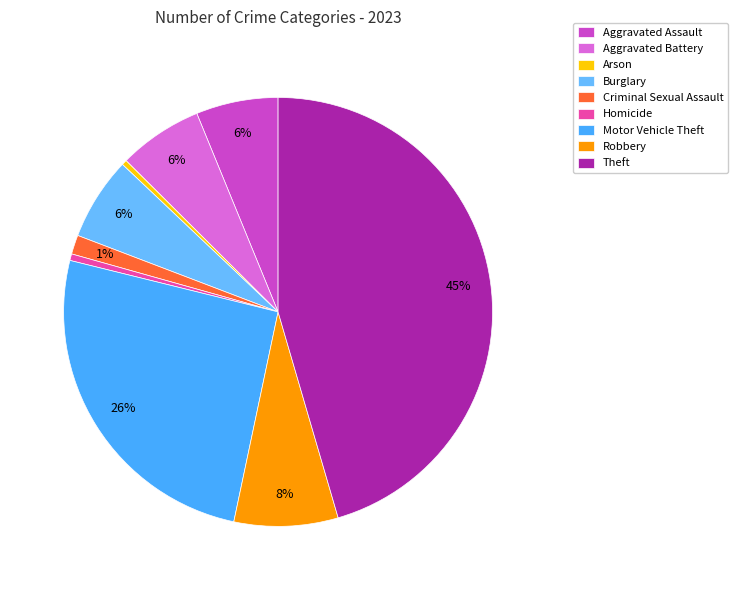

What is the largest slice in the pie chart?

Theft